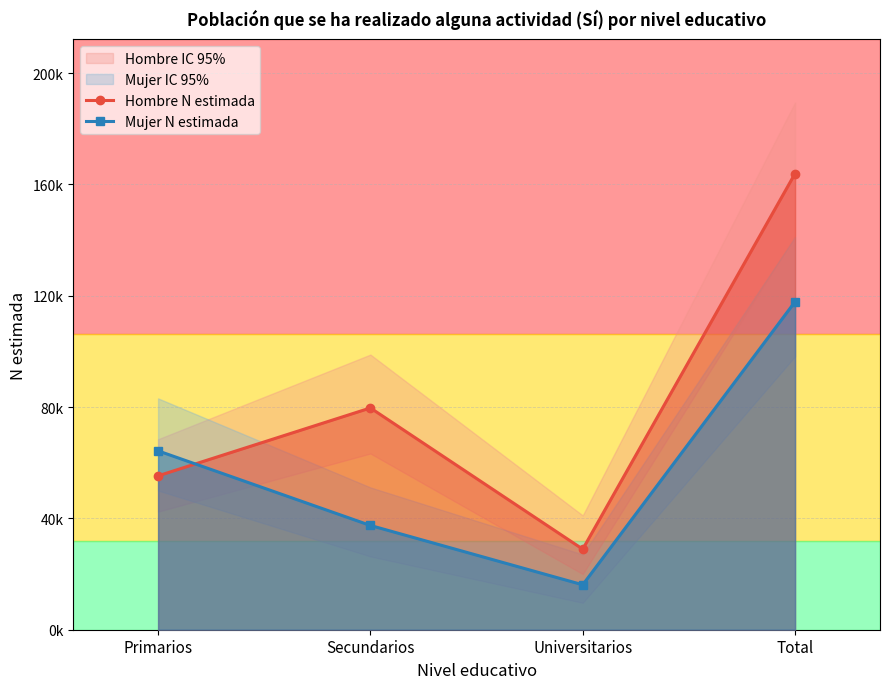

What position from the right is Total?

1